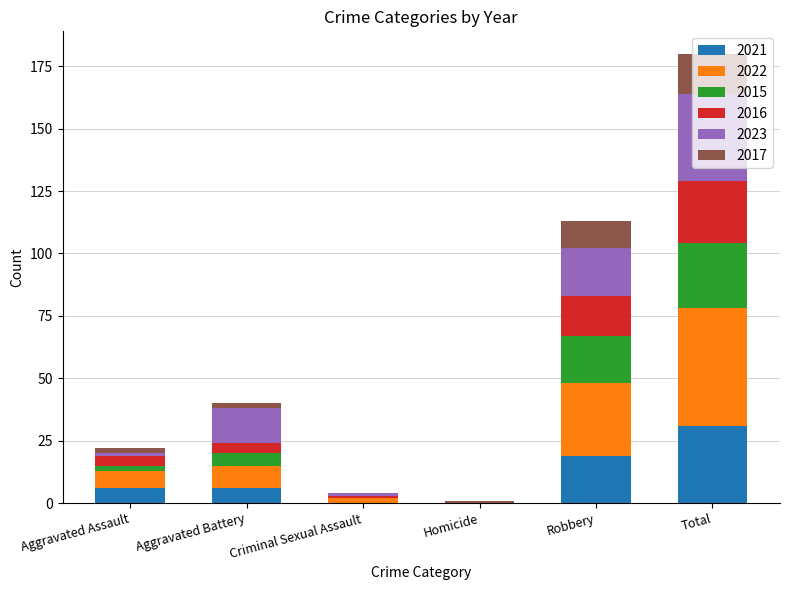

At which category is the sum across all series the highest?

Total